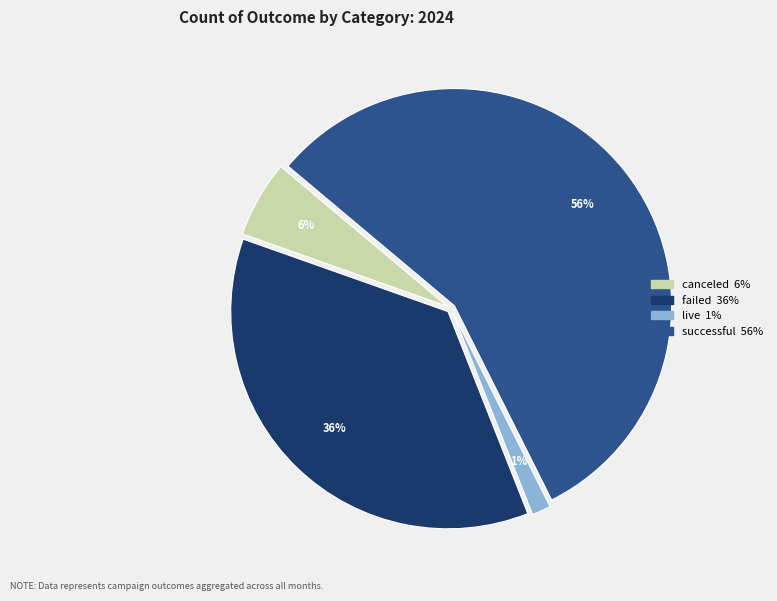

To the nearest percent, what portion does live represent?

1%